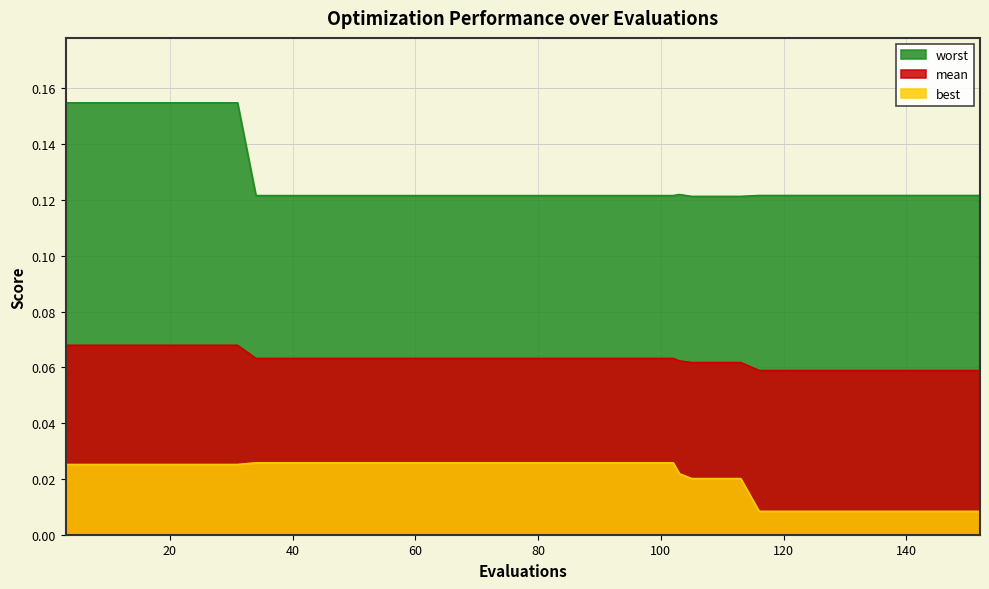

Count the worst values in the range 0 to 1.

40